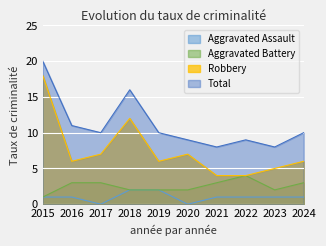

Rank the series by their maximum value, from lowest to highest.

Aggravated Assault, Aggravated Battery, Robbery, Total